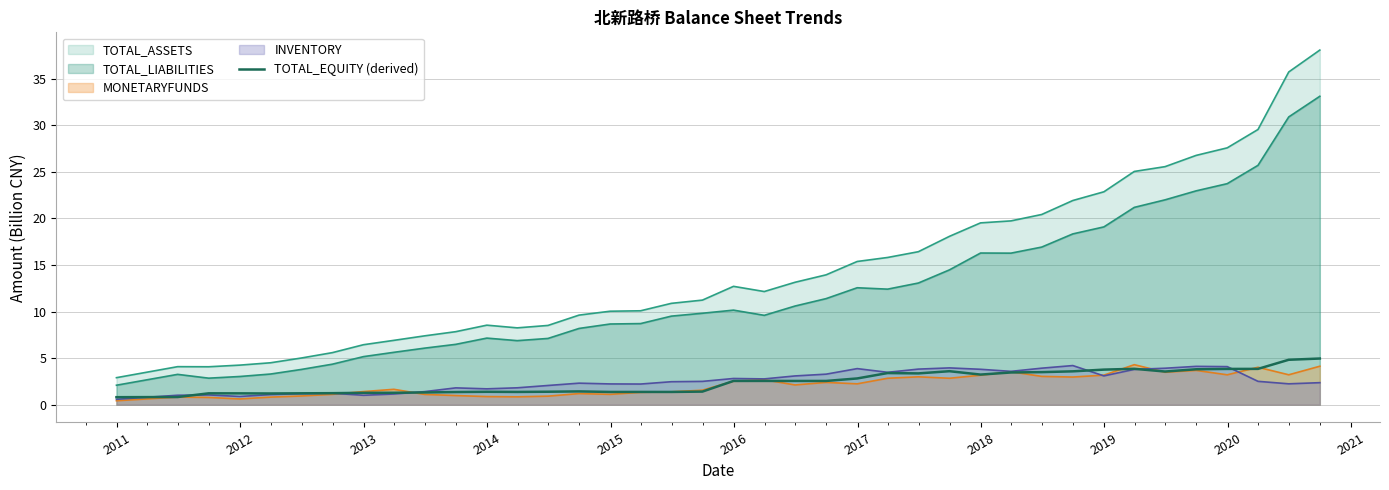

What is the maximum value shown in the chart?

38.1